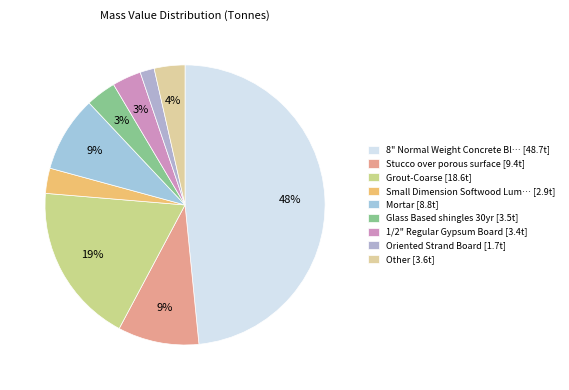

What is the smallest slice in the pie chart?

Oriented Strand Board [1.7t]